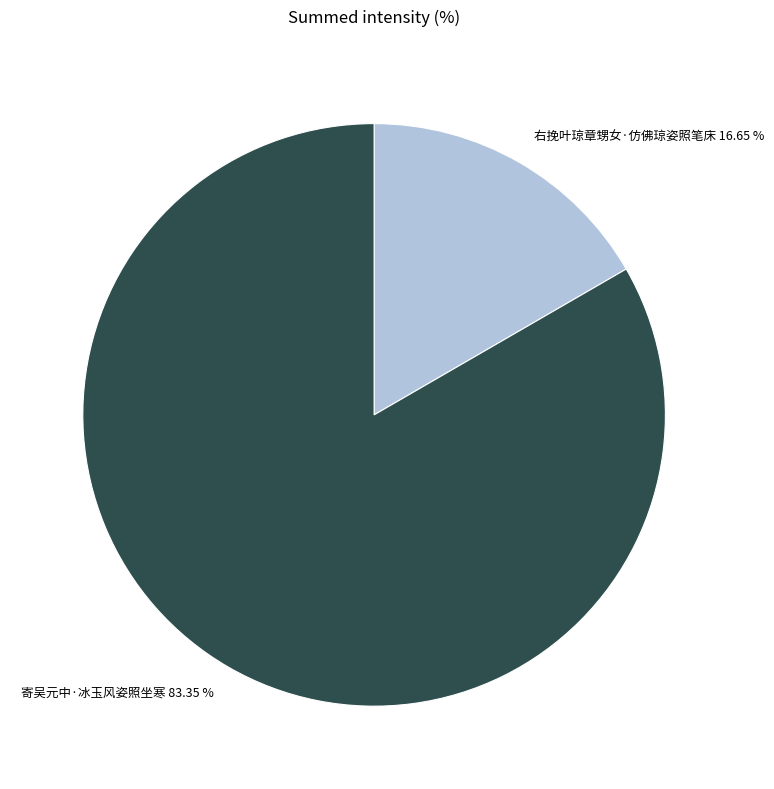

Which category has the biggest portion of the pie?

寄吴元中·冰玉风姿照坐寒